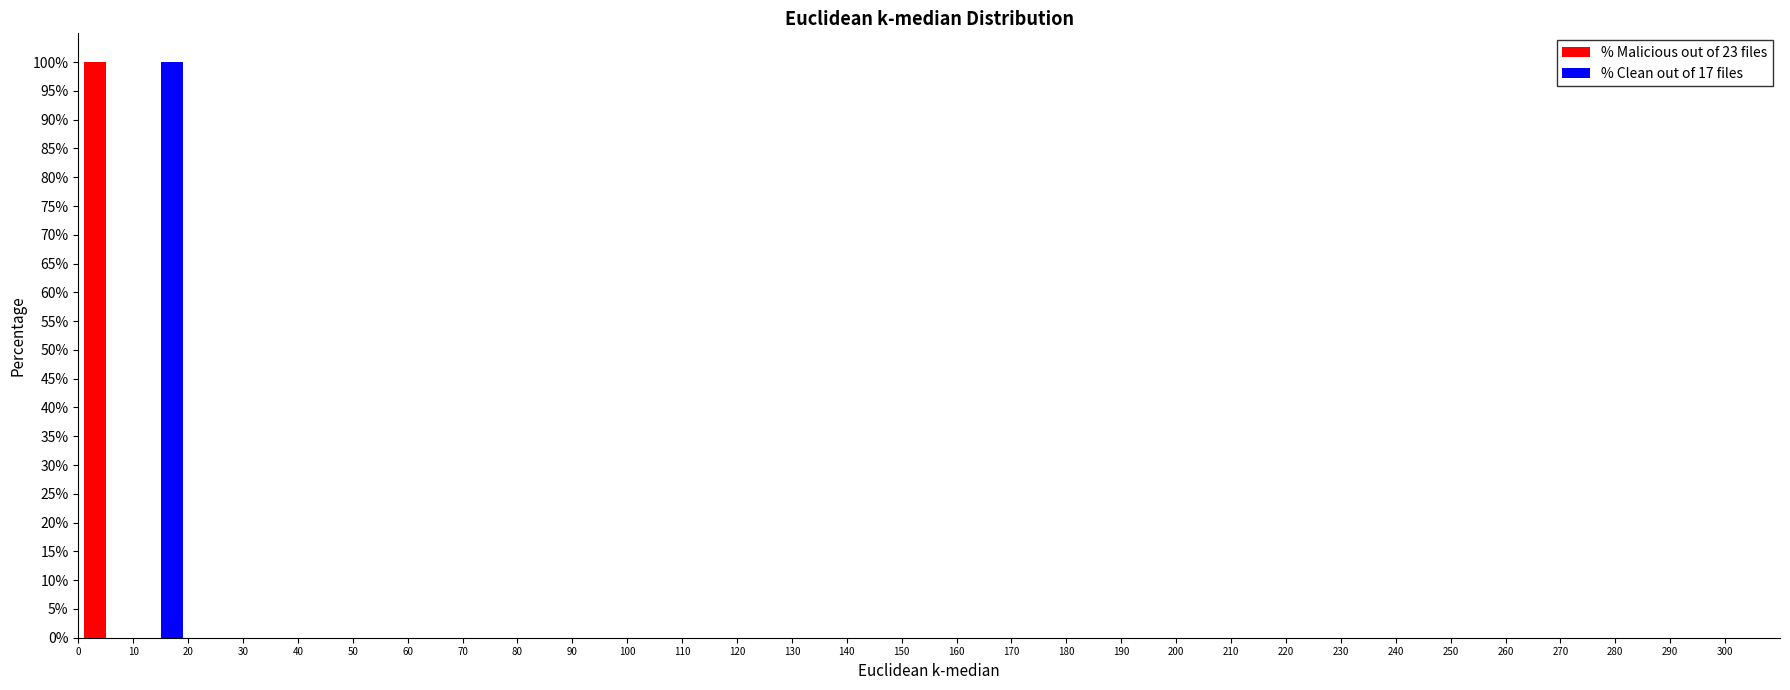

Reading left to right, transcribe this chart: for each range on the x-axis, give the height of each series' bar. The values are not printed on the chart, so give them approximately, as read against the axis.

0 to 10: % Malicious out of 23 files=100	% Clean out of 17 files=0
10 to 20: % Malicious out of 23 files=0	% Clean out of 17 files=100
20 to 30: % Malicious out of 23 files=0	% Clean out of 17 files=0
30 to 40: % Malicious out of 23 files=0	% Clean out of 17 files=0
40 to 50: % Malicious out of 23 files=0	% Clean out of 17 files=0
50 to 60: % Malicious out of 23 files=0	% Clean out of 17 files=0
60 to 70: % Malicious out of 23 files=0	% Clean out of 17 files=0
70 to 80: % Malicious out of 23 files=0	% Clean out of 17 files=0
80 to 90: % Malicious out of 23 files=0	% Clean out of 17 files=0
90 to 100: % Malicious out of 23 files=0	% Clean out of 17 files=0
100 to 110: % Malicious out of 23 files=0	% Clean out of 17 files=0
110 to 120: % Malicious out of 23 files=0	% Clean out of 17 files=0
120 to 130: % Malicious out of 23 files=0	% Clean out of 17 files=0
130 to 140: % Malicious out of 23 files=0	% Clean out of 17 files=0
140 to 150: % Malicious out of 23 files=0	% Clean out of 17 files=0
150 to 160: % Malicious out of 23 files=0	% Clean out of 17 files=0
160 to 170: % Malicious out of 23 files=0	% Clean out of 17 files=0
170 to 180: % Malicious out of 23 files=0	% Clean out of 17 files=0
180 to 190: % Malicious out of 23 files=0	% Clean out of 17 files=0
190 to 200: % Malicious out of 23 files=0	% Clean out of 17 files=0
200 to 210: % Malicious out of 23 files=0	% Clean out of 17 files=0
210 to 220: % Malicious out of 23 files=0	% Clean out of 17 files=0
220 to 230: % Malicious out of 23 files=0	% Clean out of 17 files=0
230 to 240: % Malicious out of 23 files=0	% Clean out of 17 files=0
240 to 250: % Malicious out of 23 files=0	% Clean out of 17 files=0
250 to 260: % Malicious out of 23 files=0	% Clean out of 17 files=0
260 to 270: % Malicious out of 23 files=0	% Clean out of 17 files=0
270 to 280: % Malicious out of 23 files=0	% Clean out of 17 files=0
280 to 290: % Malicious out of 23 files=0	% Clean out of 17 files=0
290 to 300: % Malicious out of 23 files=0	% Clean out of 17 files=0
300 to 310: % Malicious out of 23 files=0	% Clean out of 17 files=0